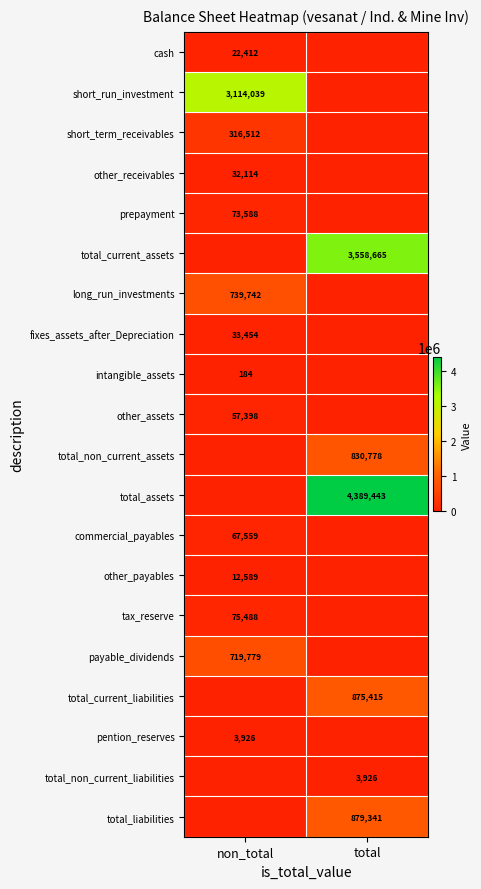

True or false: total_non_current_liabilities has a value of 3926 at total.

True